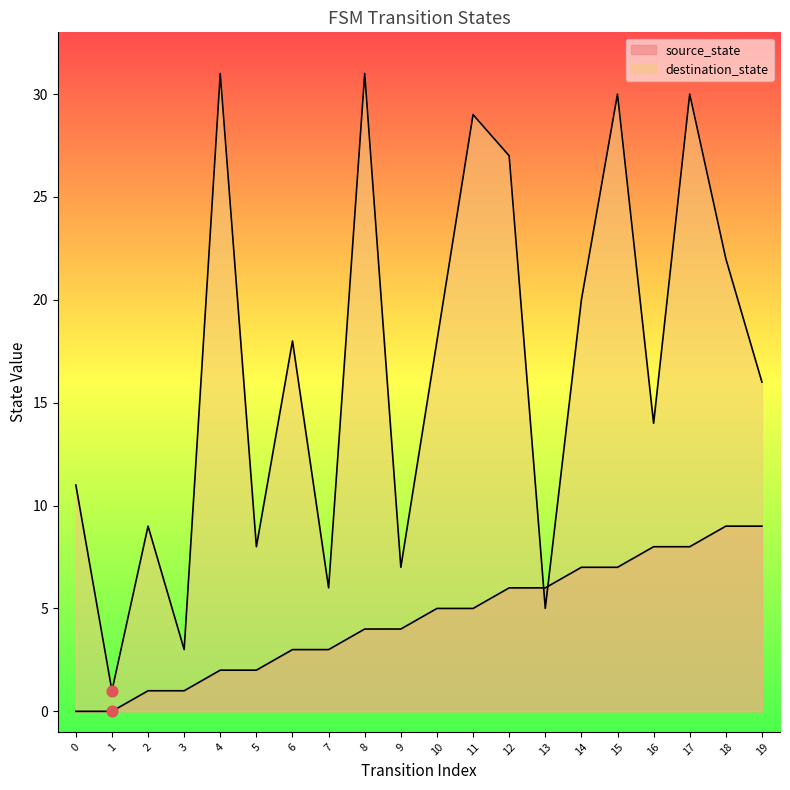

Which series reaches the maximum Y coordinate?

destination_state